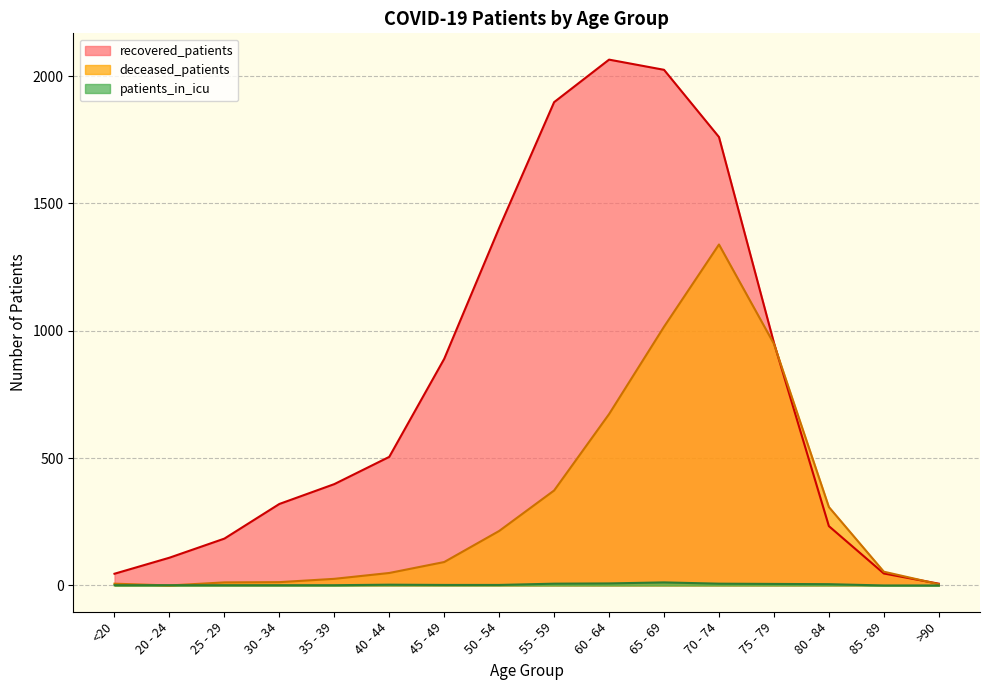

The value of recovered_patients at 60 - 64 is 2065. True or false?

True